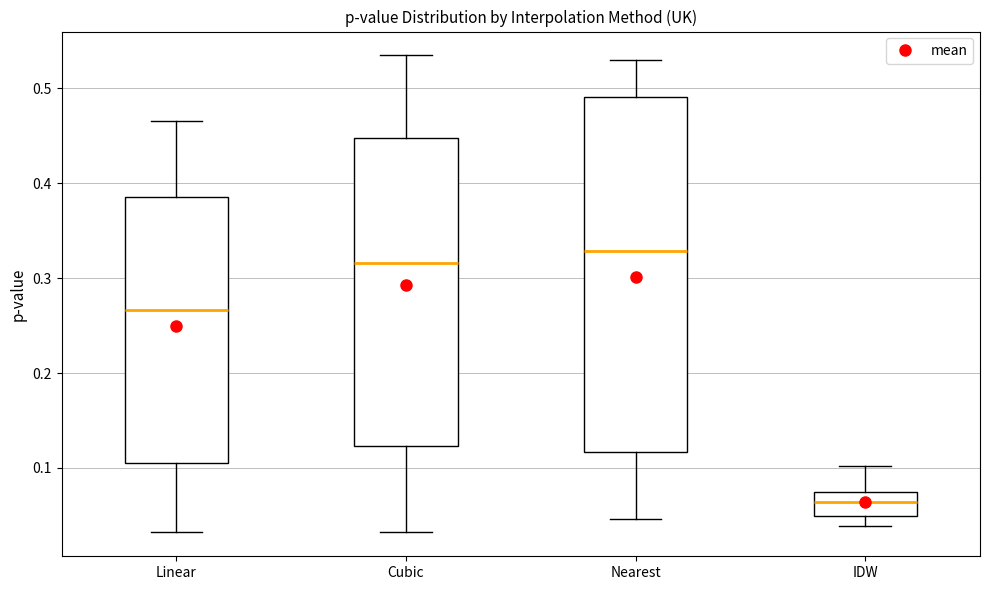

Comparing the boxes themselves (not the whiskers), which one is the tallest?

Nearest